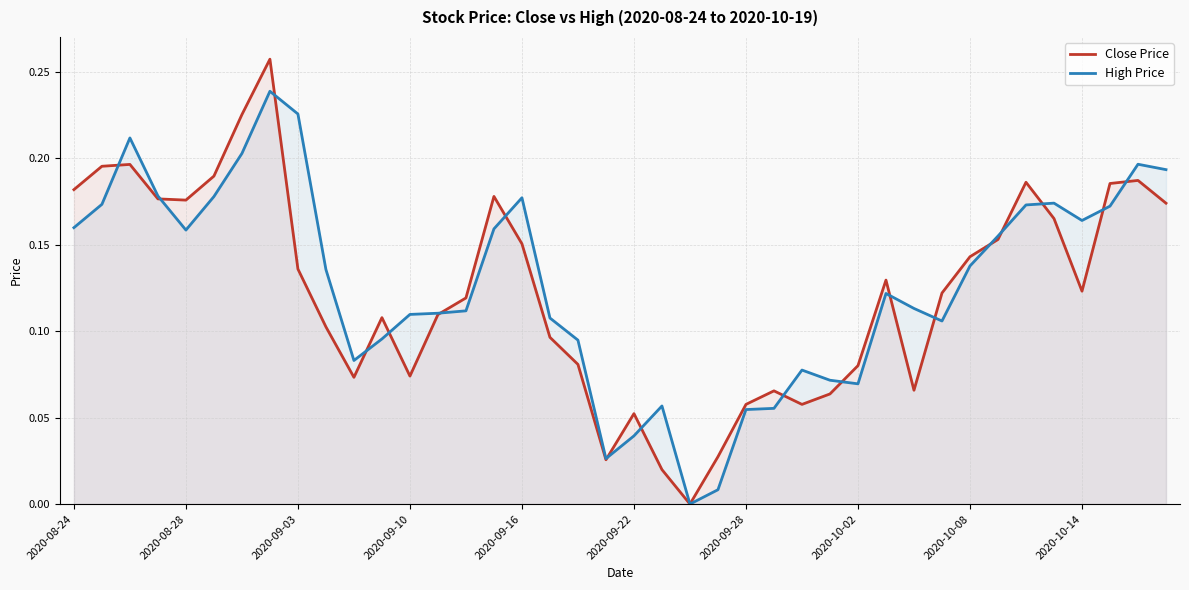

List the series in order of their peak value, lowest first.

High Price, Close Price